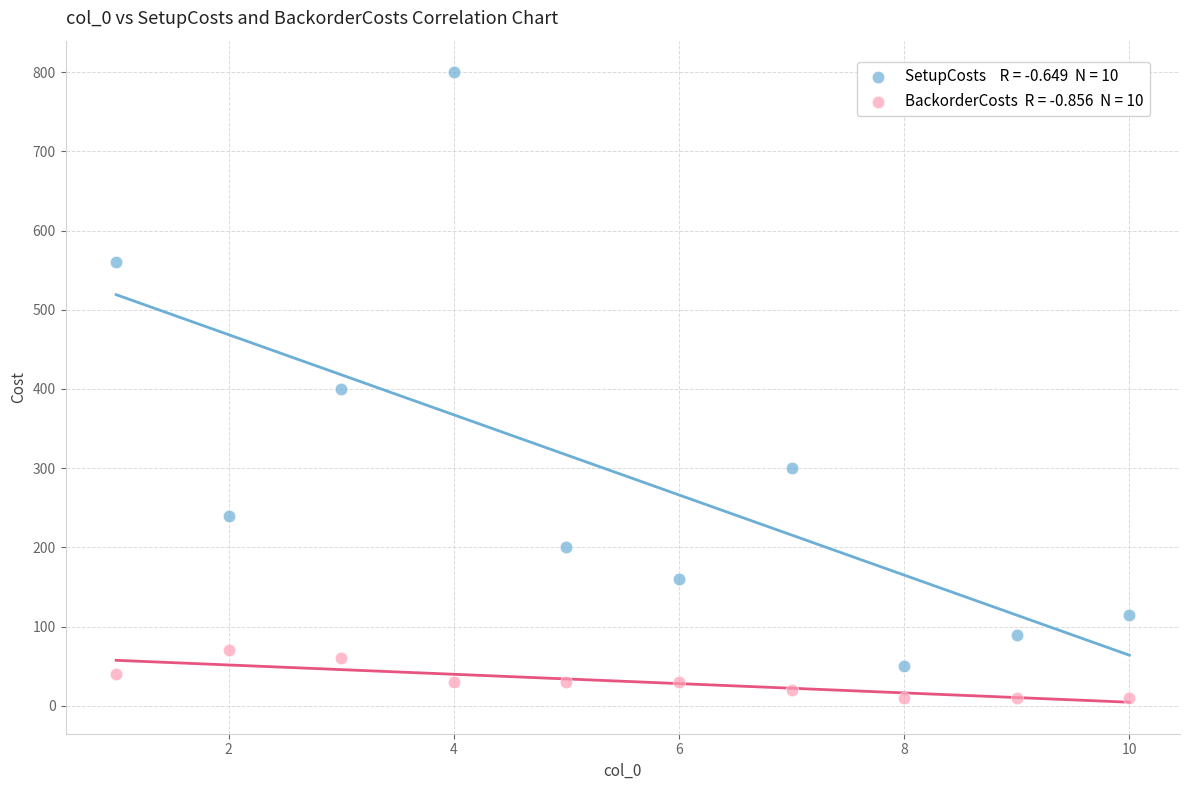

Across all data points, what is the range of Y values (max minus min)?

790